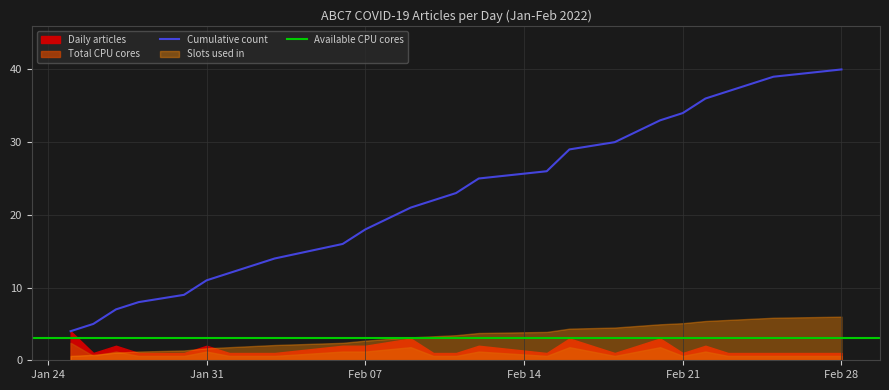

At which label does Cumulative count reach its peak?

Feb 28